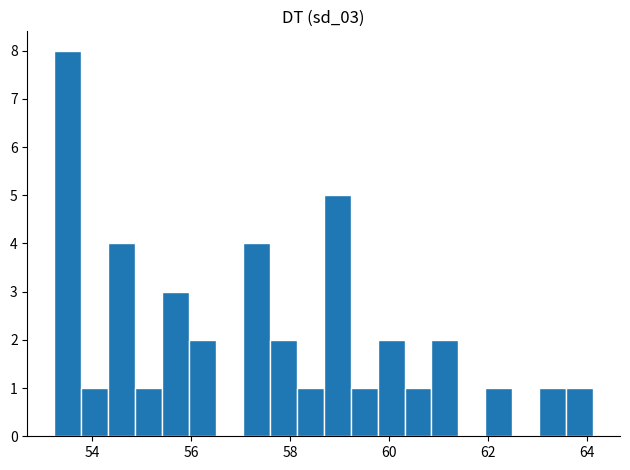

Read against the x-axis, roughly where is the centre of the tallest bar?

53.6